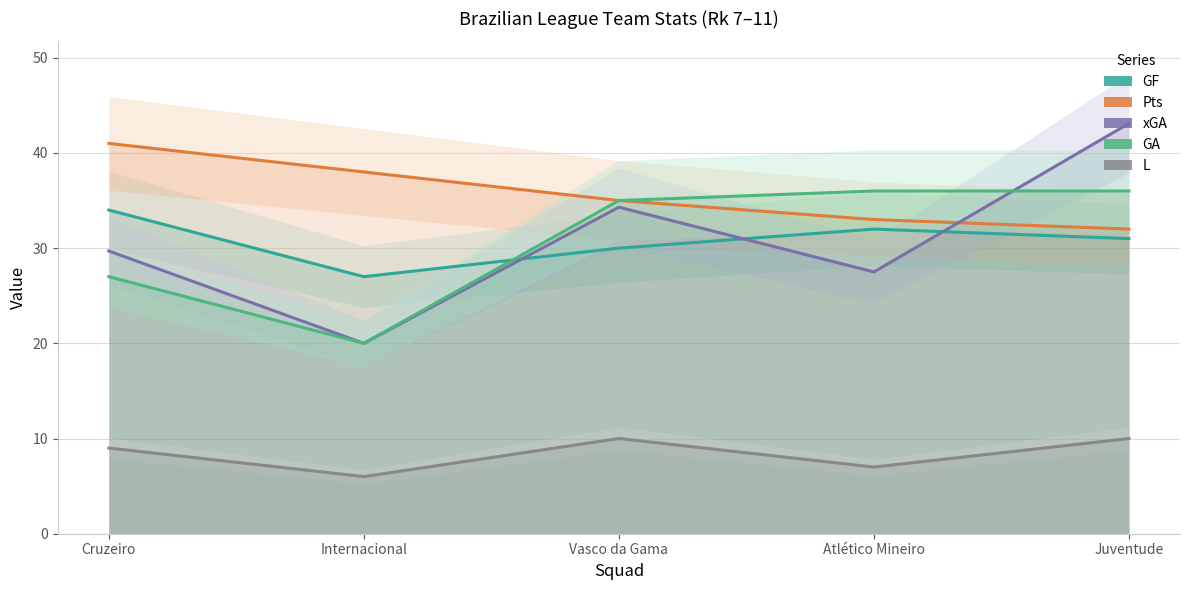

Reading left to right, what are all the values shown in this chart?

GF: 34.0	27.0	30.0	32.0	31.0
Pts: 41.0	38.0	35.0	33.0	32.0
xGA: 29.7	20.0	34.3	27.5	43.1
GA: 27.0	20.0	35.0	36.0	36.0
L: 9.0	6.0	10.0	7.0	10.0